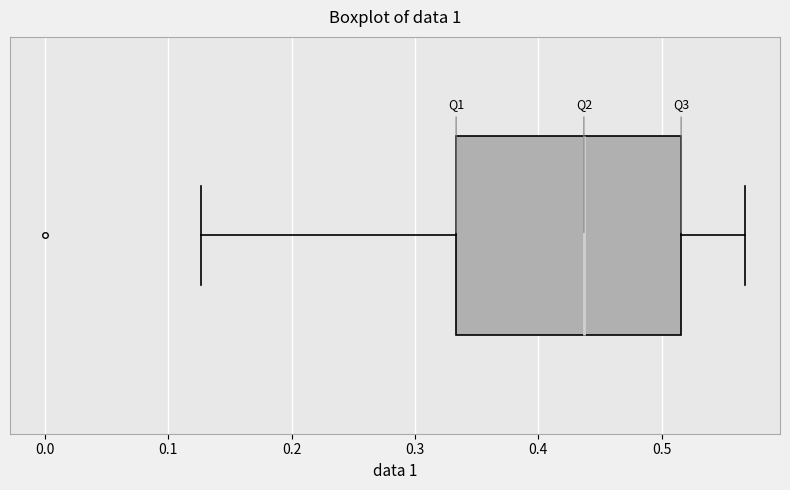

Where does the left whisker of the box end on the x-axis? The values are not printed on the chart, so give them approximately, as read against the axis.

0.13